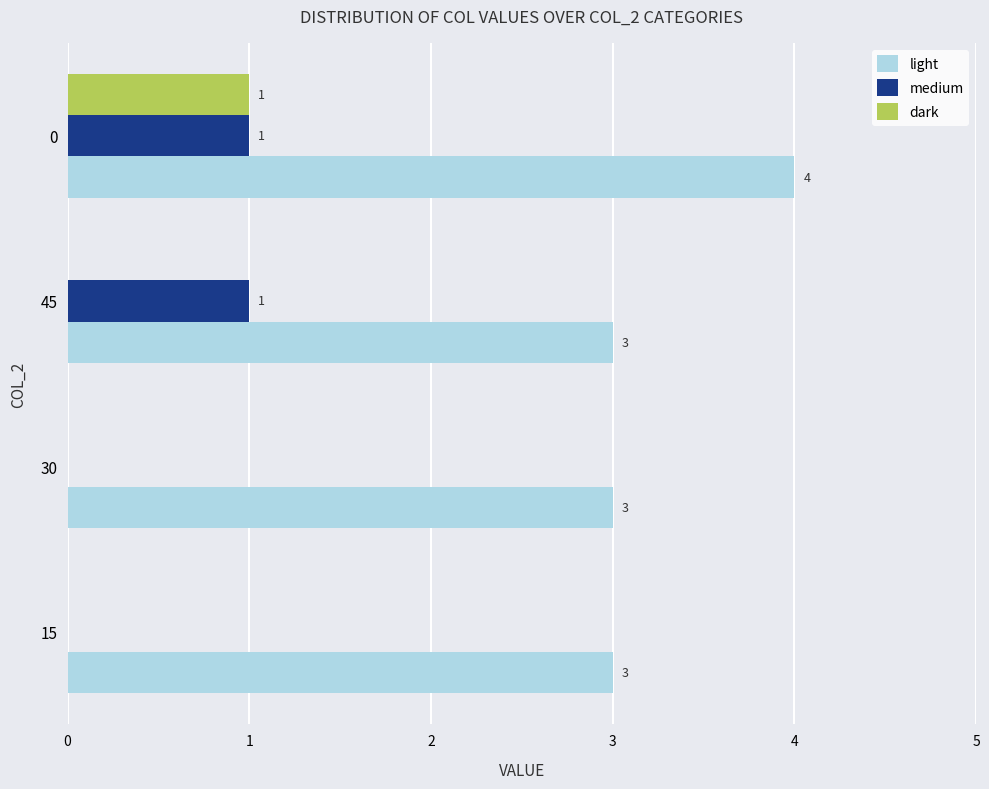

Which series has the largest total across all categories?

light